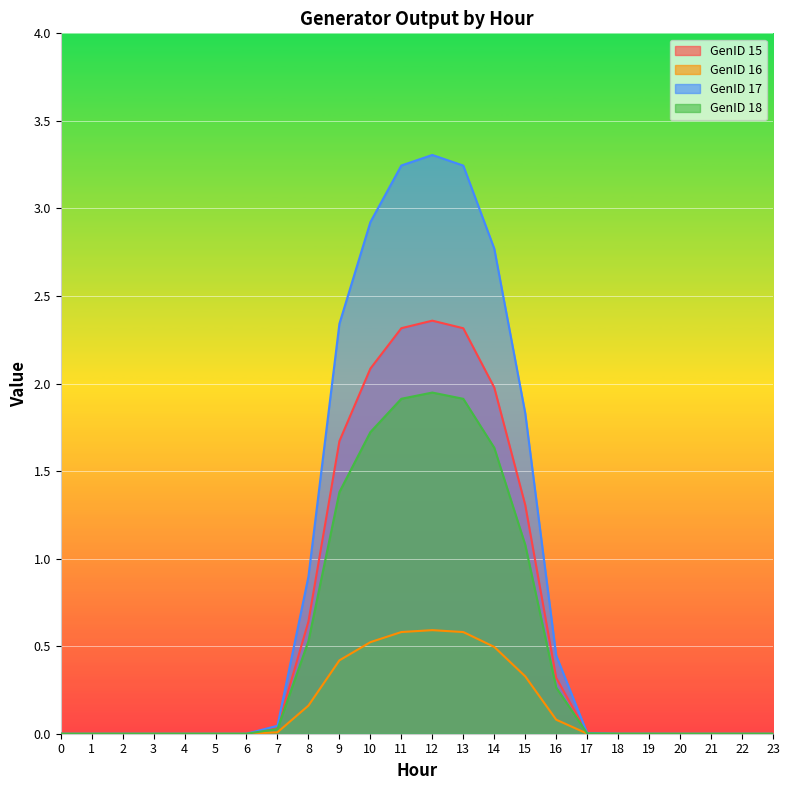

The GenID 16 series shows 0.4 at 9. True or false?

True